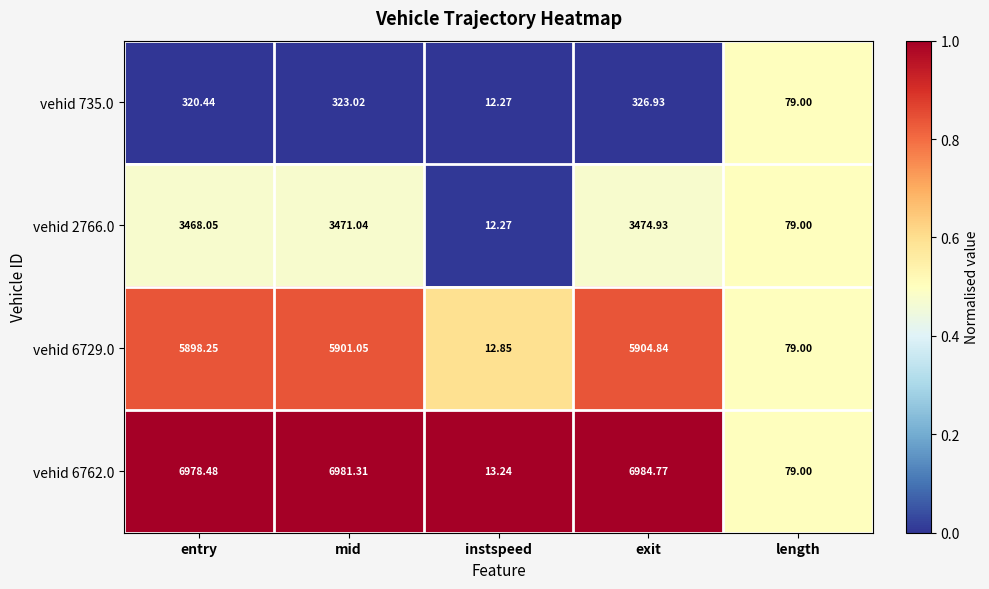

Rank the categories by vehid 2766.0 value from lowest to highest.

instspeed, length, entry, mid, exit